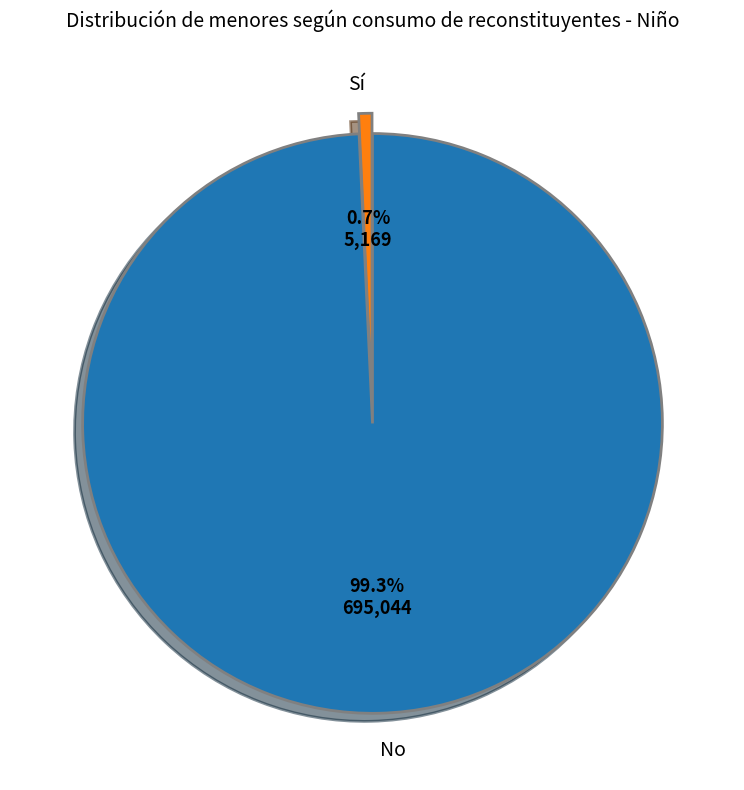

Does any single category account for the majority?

Yes